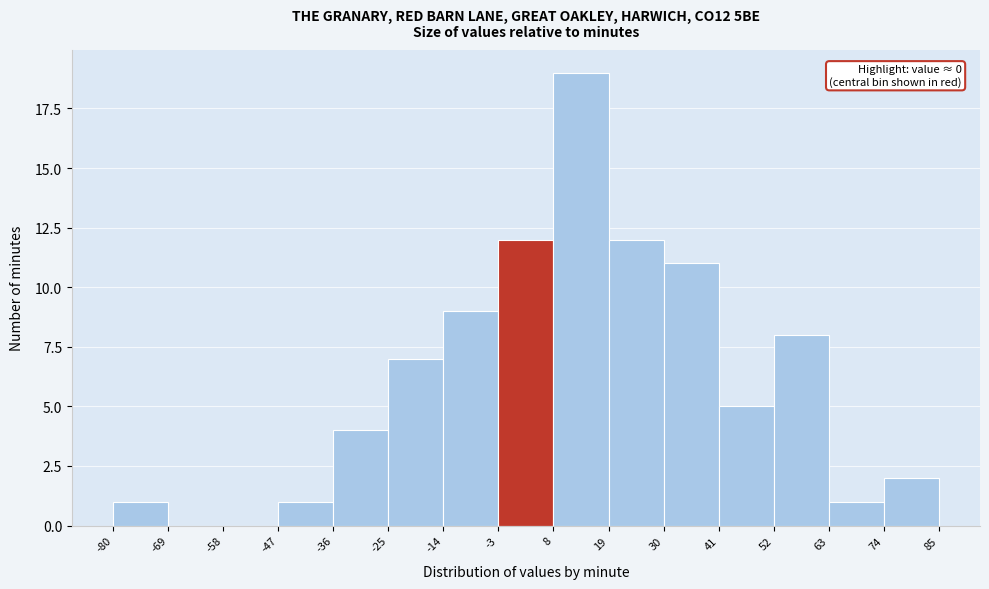

Which range on the x-axis has the tallest bar?

8 to 19